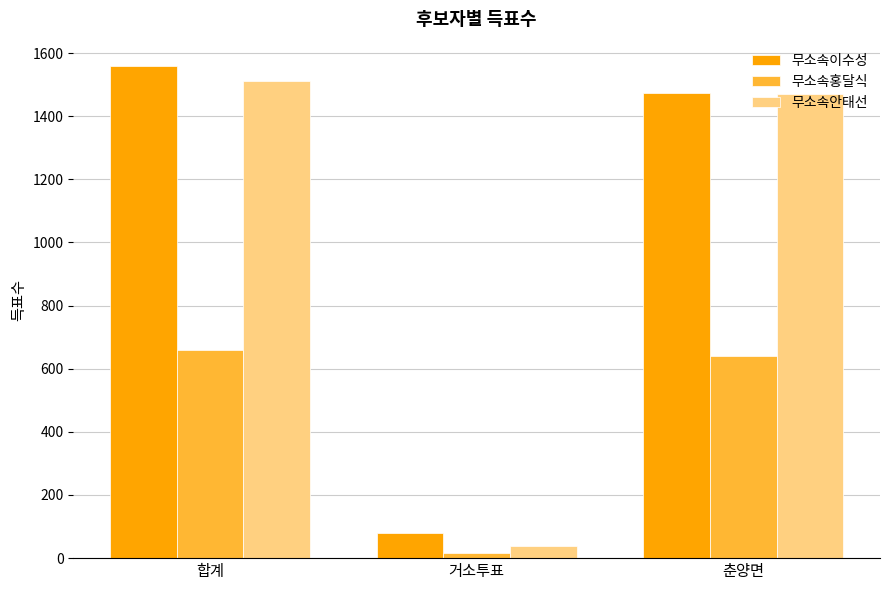

Does the chart contain stacked bars?

No